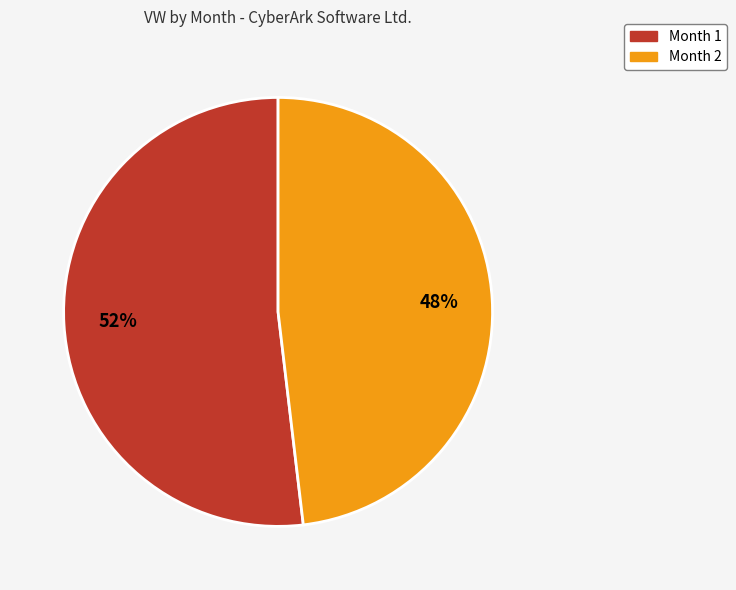

Is there a majority slice in this chart?

Yes